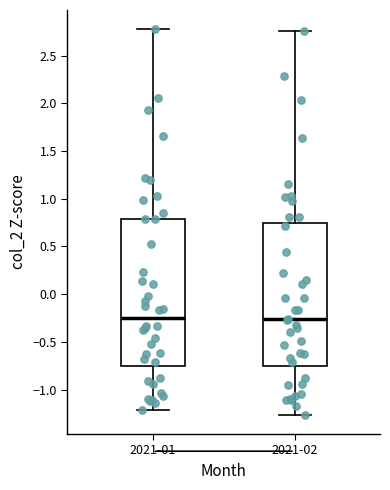

Reading left to right, read every box against the y-axis: the position of its median line, the range the box covers, and the ends of its whiskers. The values are not printed on the chart, so give them approximately, as read against the axis.

2021-01: median -0.25, box -0.75 to 0.80, whiskers -1.20 to 2.75
2021-02: median -0.25, box -0.75 to 0.75, whiskers -1.25 to 2.75